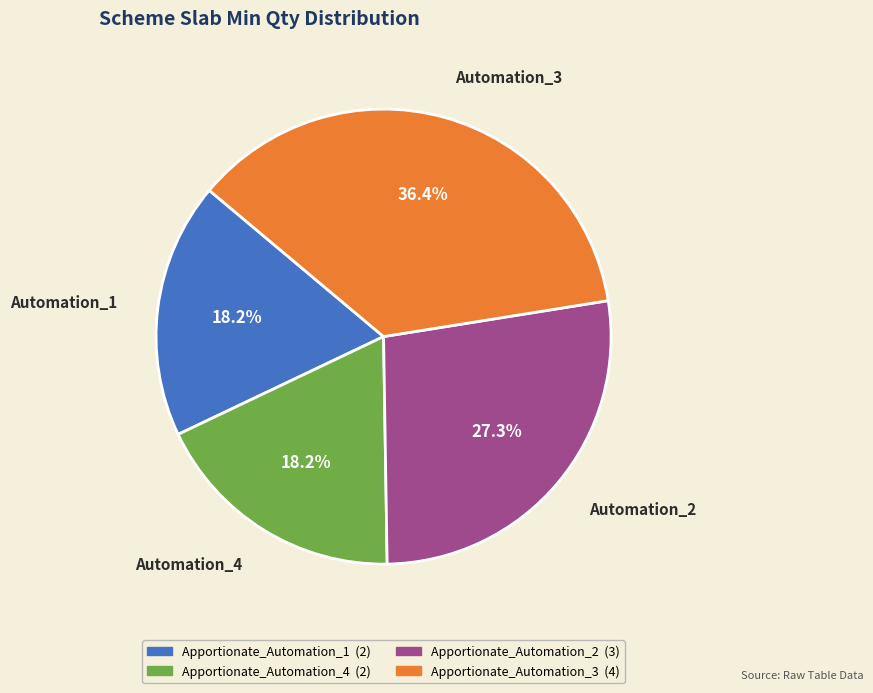

Which slice is the largest?

Automation_3